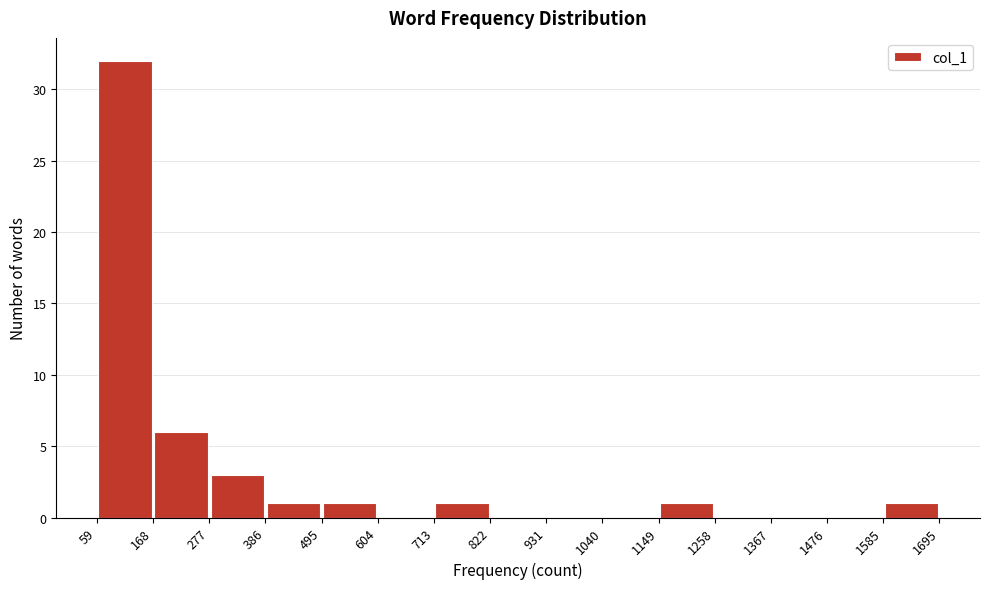

Over which range of the x-axis is the bar tallest?

59 to 168